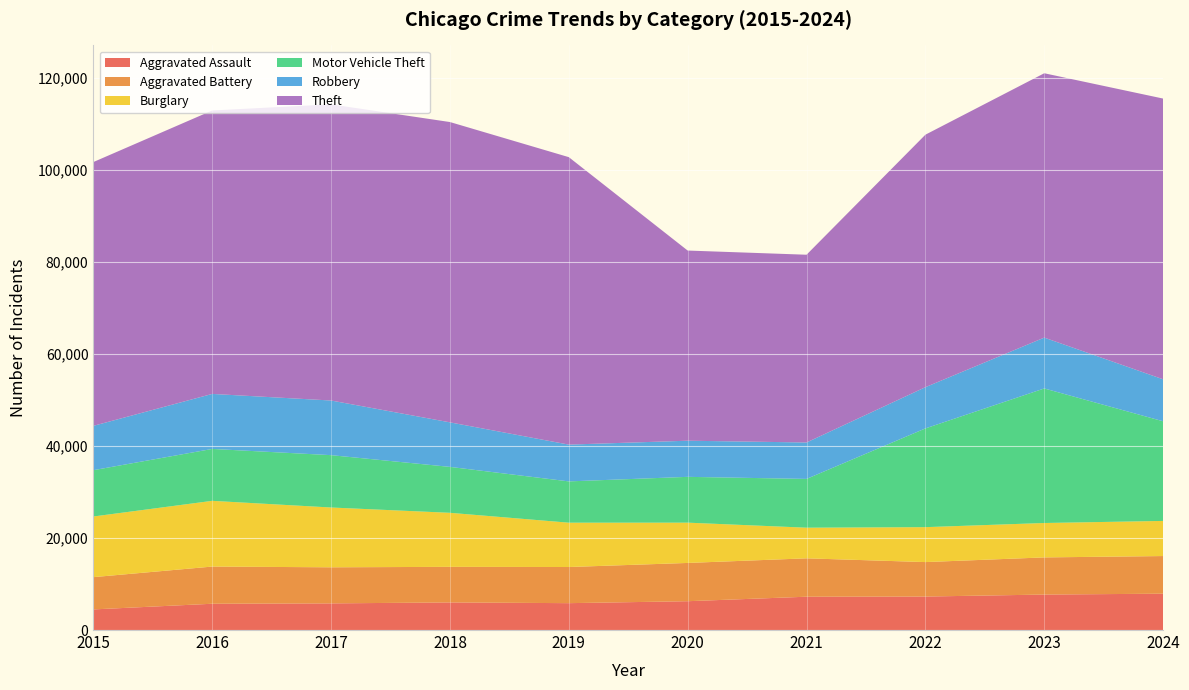

Reading left to right, list all the values displayed in this chart.

Aggravated Assault: 2015=4480	2016=5713	2017=5793	2018=6002	2019=5841	2020=6265	2021=7242	2022=7280	2023=7711	2024=7900
Aggravated Battery: 2015=7019	2016=8085	2017=7845	2018=7735	2019=7858	2020=8321	2021=8346	2022=7493	2023=8078	2024=8184
Burglary: 2015=13184	2016=14289	2017=13001	2018=11747	2019=9638	2020=8758	2021=6661	2022=7594	2023=7480	2024=7637
Motor Vehicle Theft: 2015=10068	2016=11285	2017=11380	2018=9985	2019=8978	2020=9959	2021=10605	2022=21466	2023=29252	2024=21664
Robbery: 2015=9638	2016=11960	2017=11880	2018=9681	2019=7995	2020=7855	2021=7920	2022=8964	2023=11052	2024=9123
Theft: 2015=57352	2016=61623	2017=64386	2018=65290	2019=62497	2020=41345	2021=40819	2022=54892	2023=57474	2024=61036